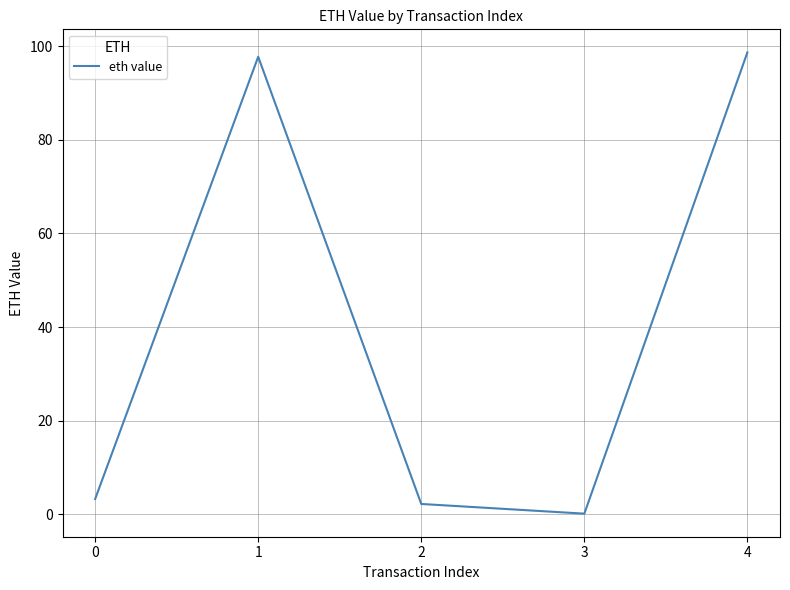

Reading right to left, what are all the values shown in this chart?

98.7	0.1	2.2	97.7	3.3